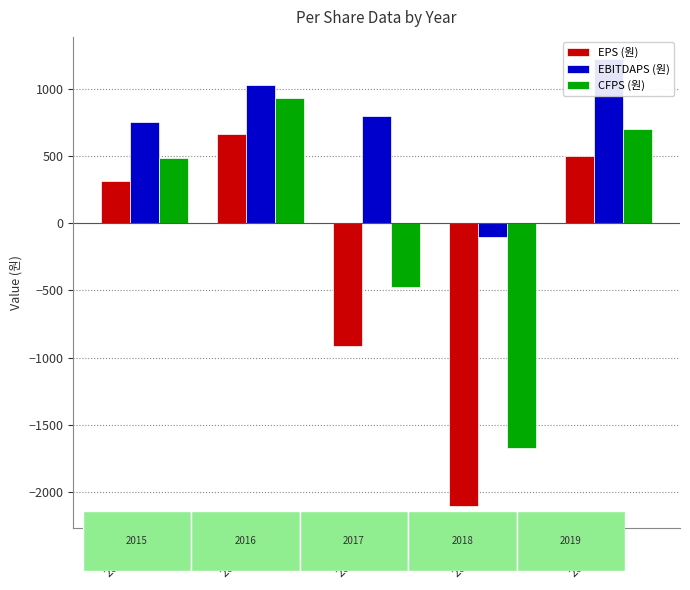

How many groups of bars are there?

5